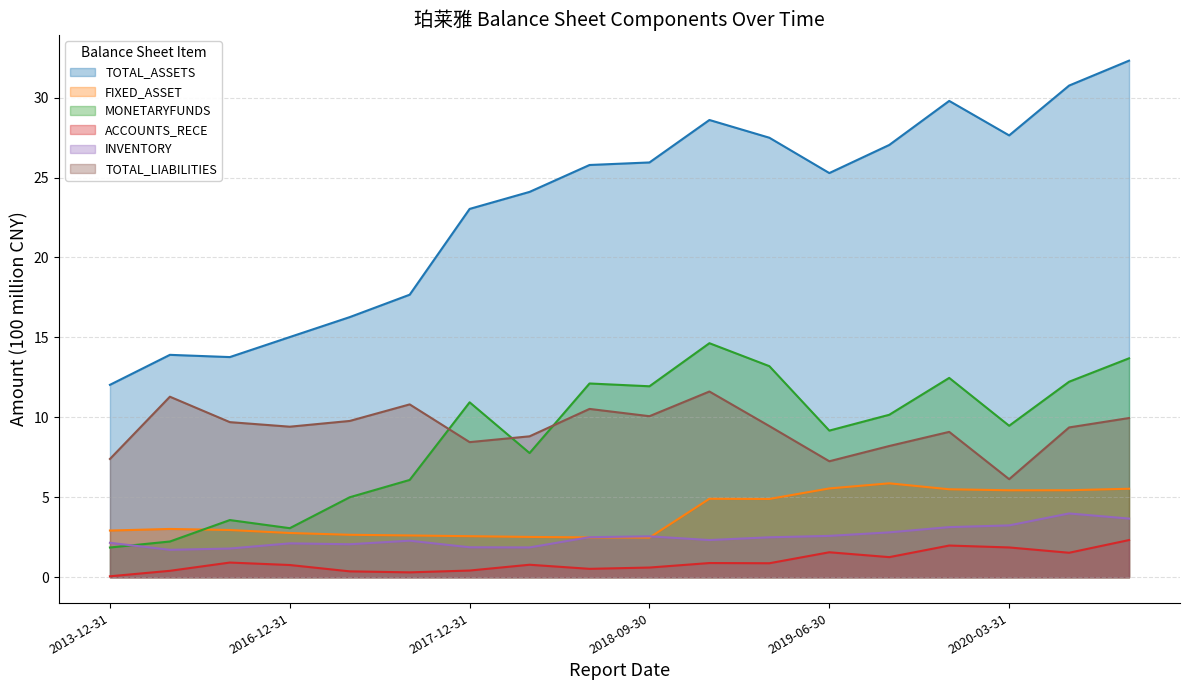

Where is the first local maximum for FIXED_ASSET?

2014-12-31